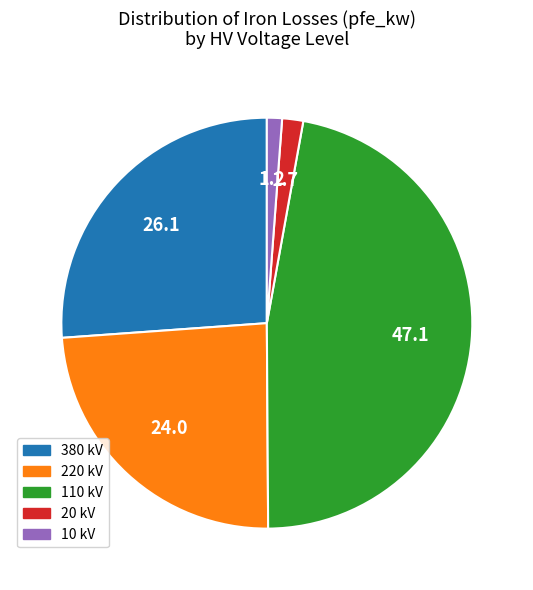

Does any single category account for the majority?

No